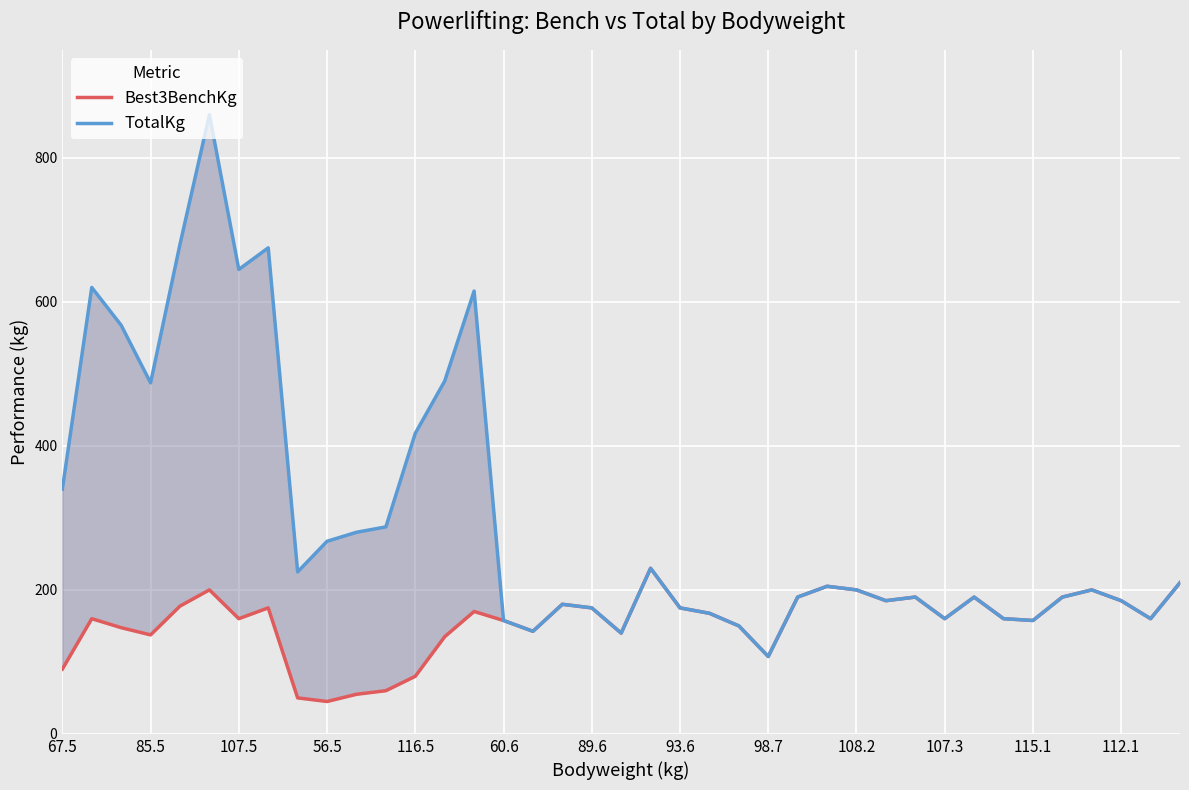

What is the sum of all TotalKg values?

11665.0